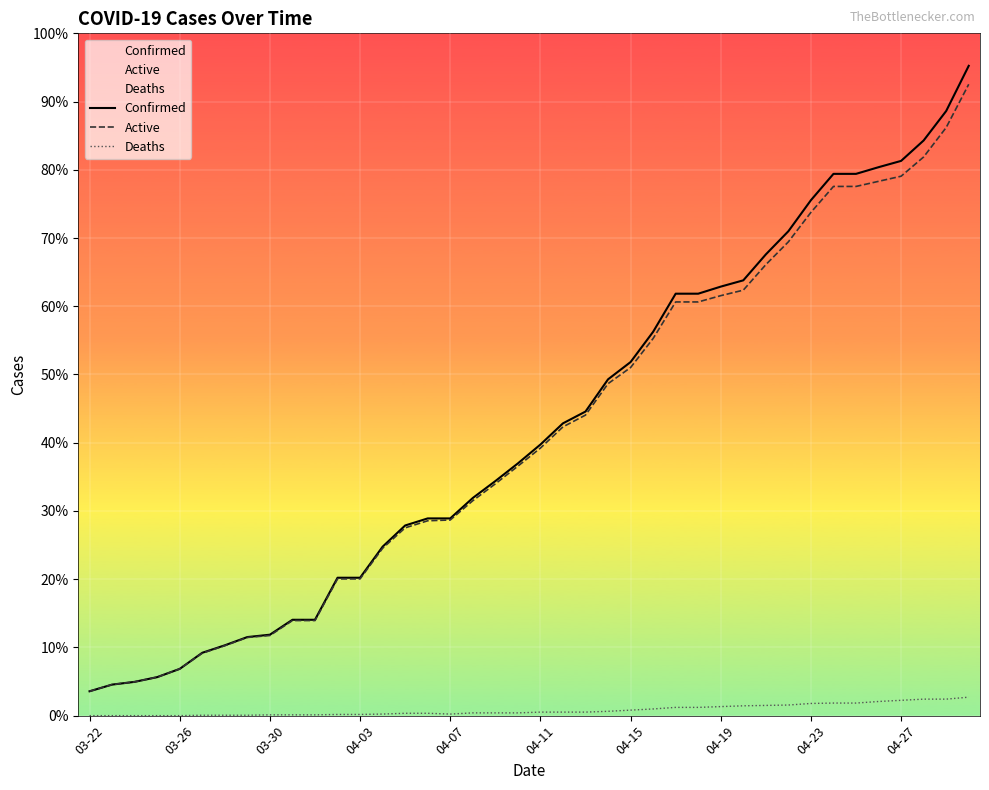

True or false: Active and Confirmed cross at least once.

False